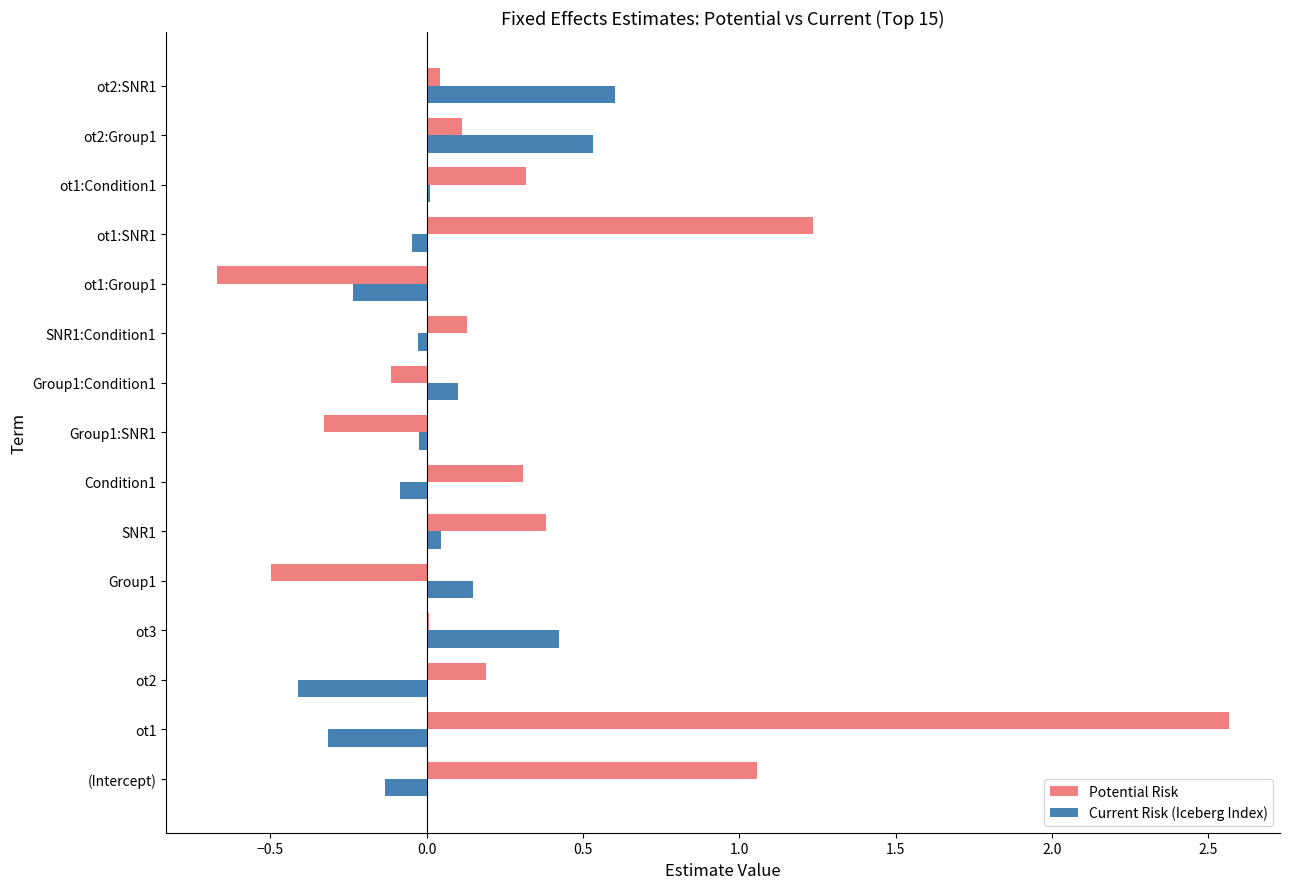

True or false: Potential Risk has a value of 0.1 at SNR1:Condition1.

True